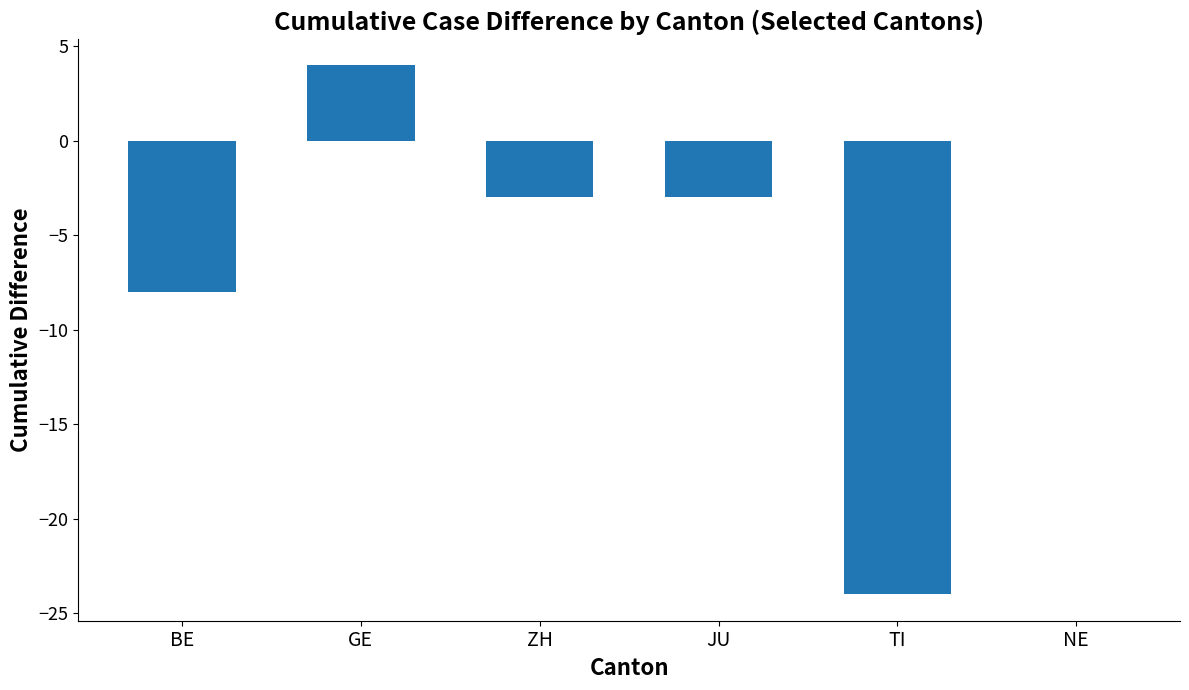

At which category does the chart reach its peak across all series?

GE